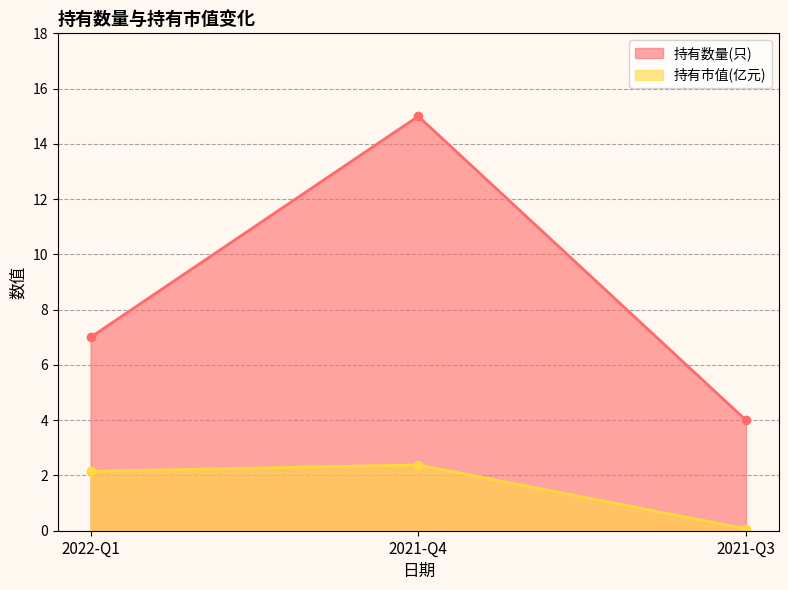

Rank the series at 2022-Q1 from highest to lowest value.

持有数量(只), 持有市值(亿元)